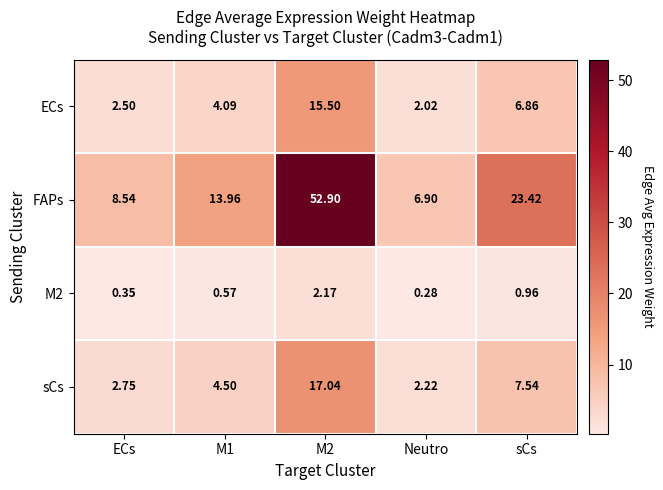

Between ECs and M2, which series saw the biggest shift?

FAPs